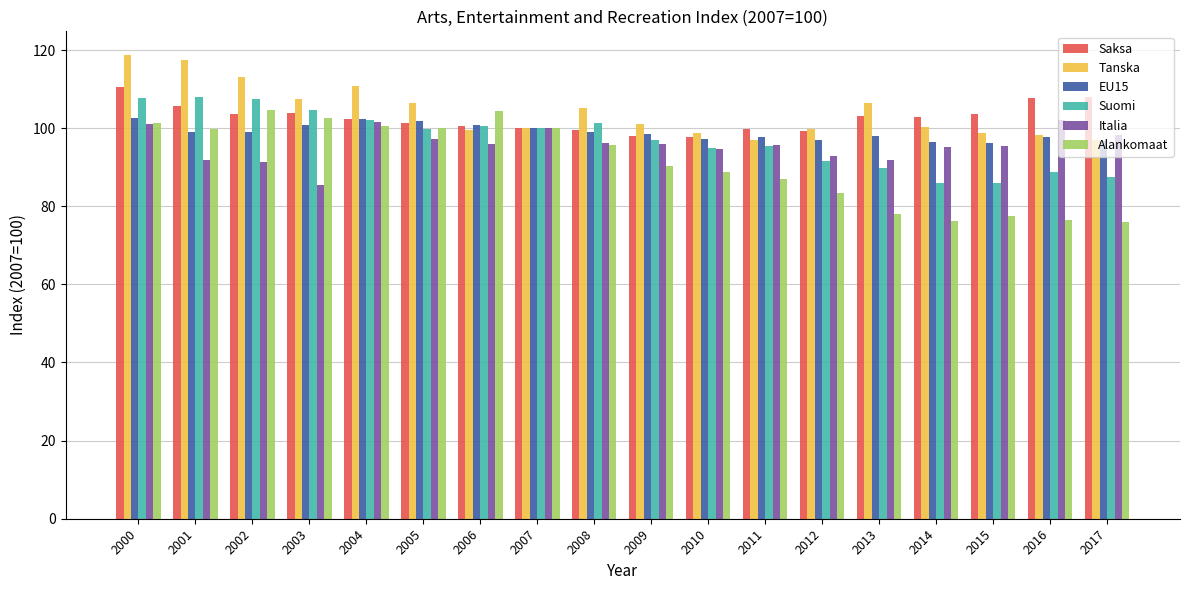

At which label does Italia reach its minimum?

2003